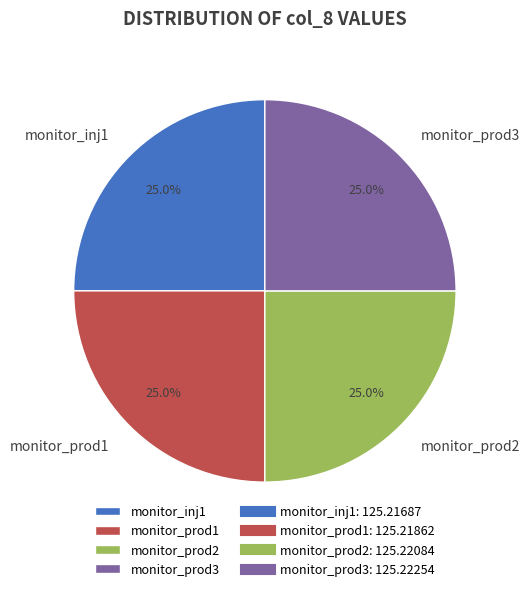

True or false: monitor_prod2 accounts for 25% of the total.

True